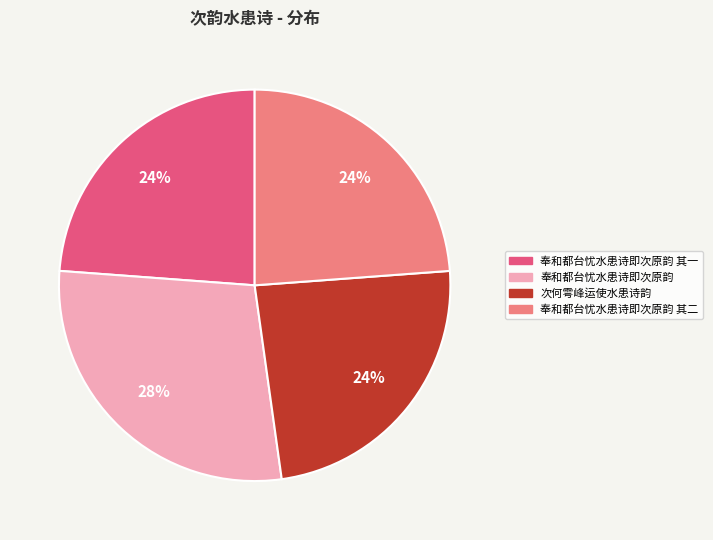

Is the sum of 奉和都台忧水患诗即次原韵 其二 and 奉和都台忧水患诗即次原韵 其一 greater than half?

No